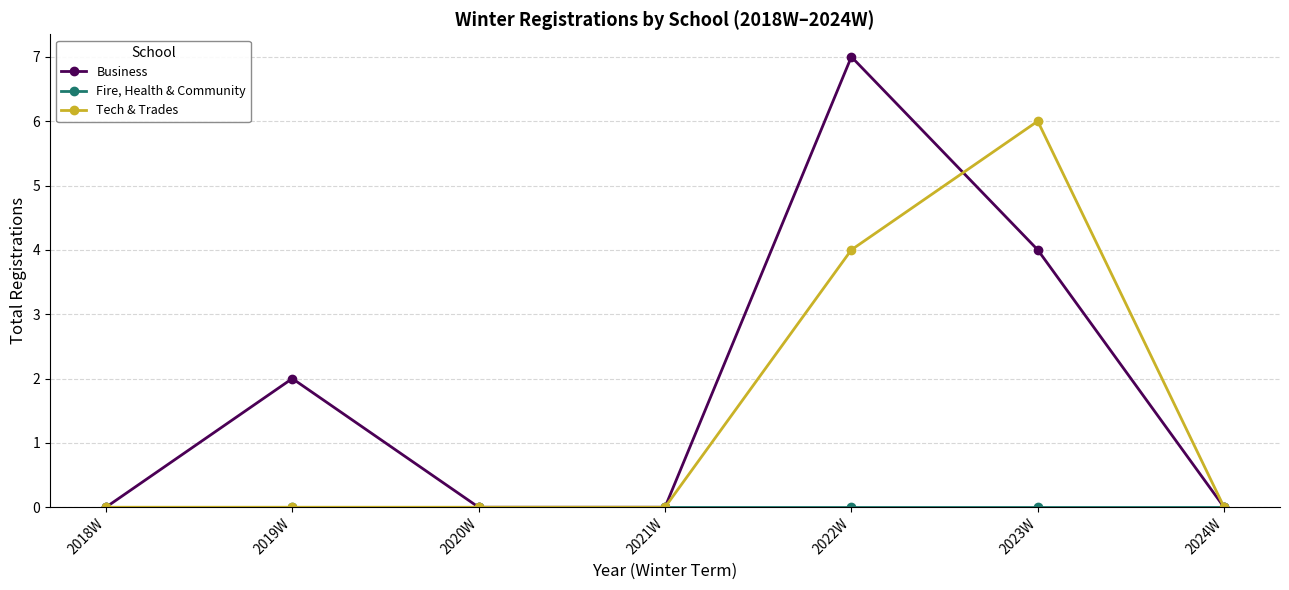

Which series has the widest spread of values?

Business